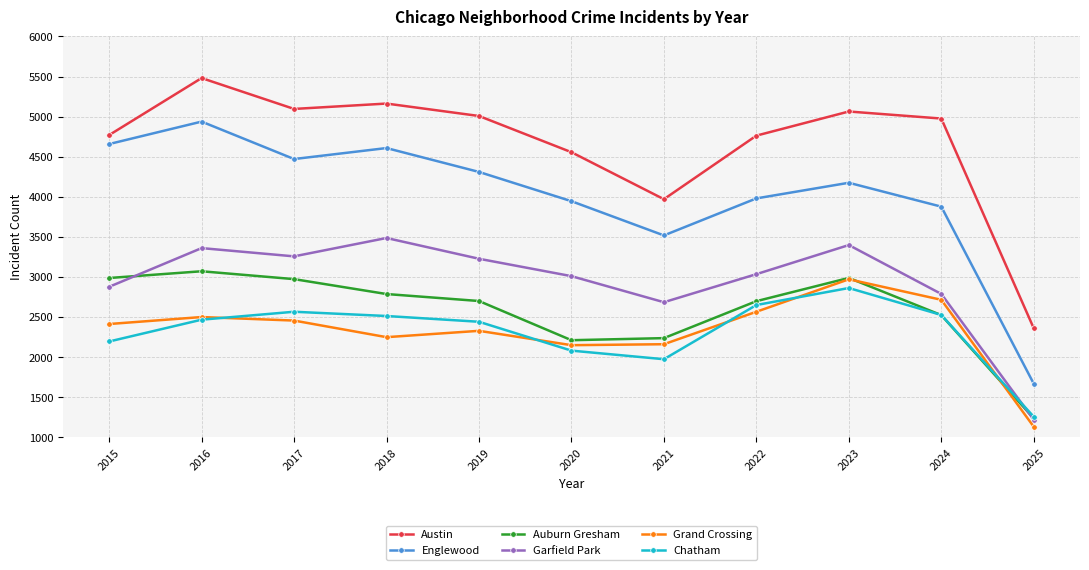

The Austin series shows 2524 at 2024. True or false?

False